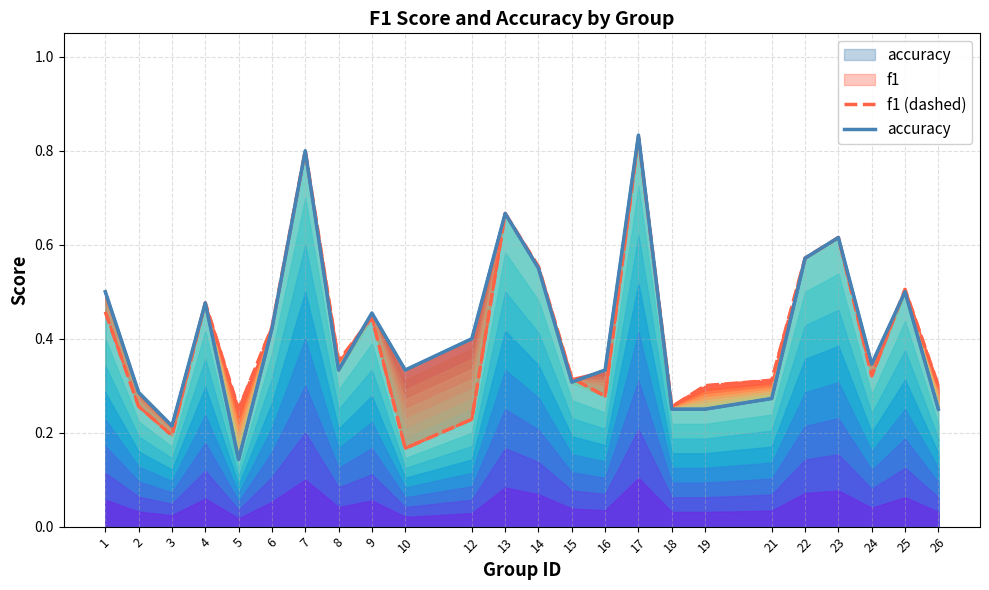

Is it true that f1 (dashed) equals 0.1 at 3?

False